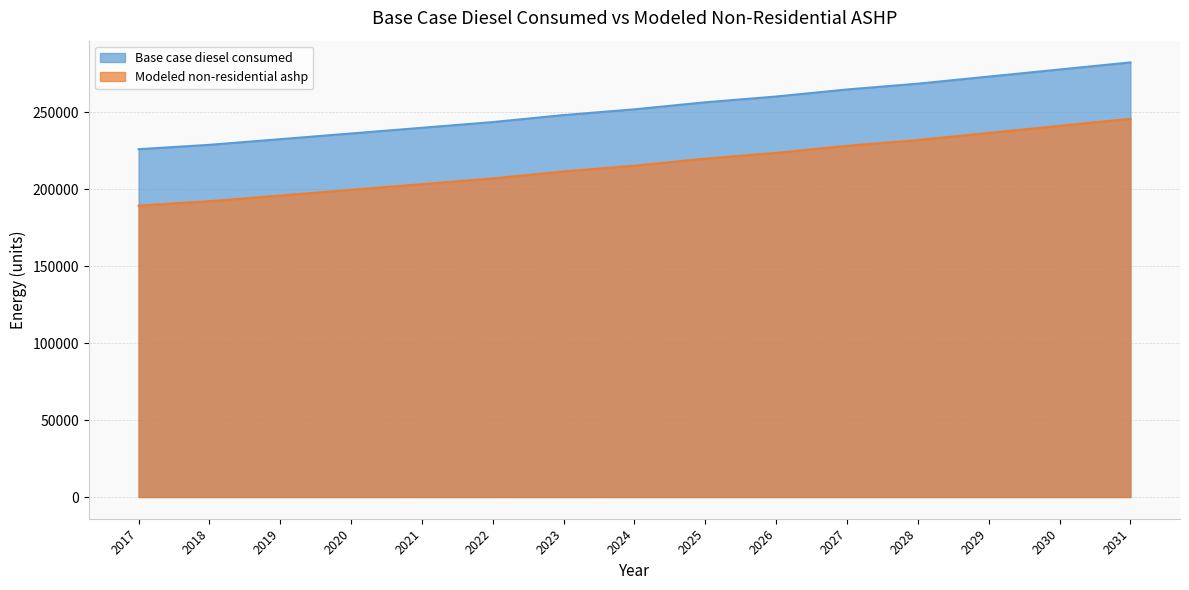

At which category is the sum across all series the highest?

2031